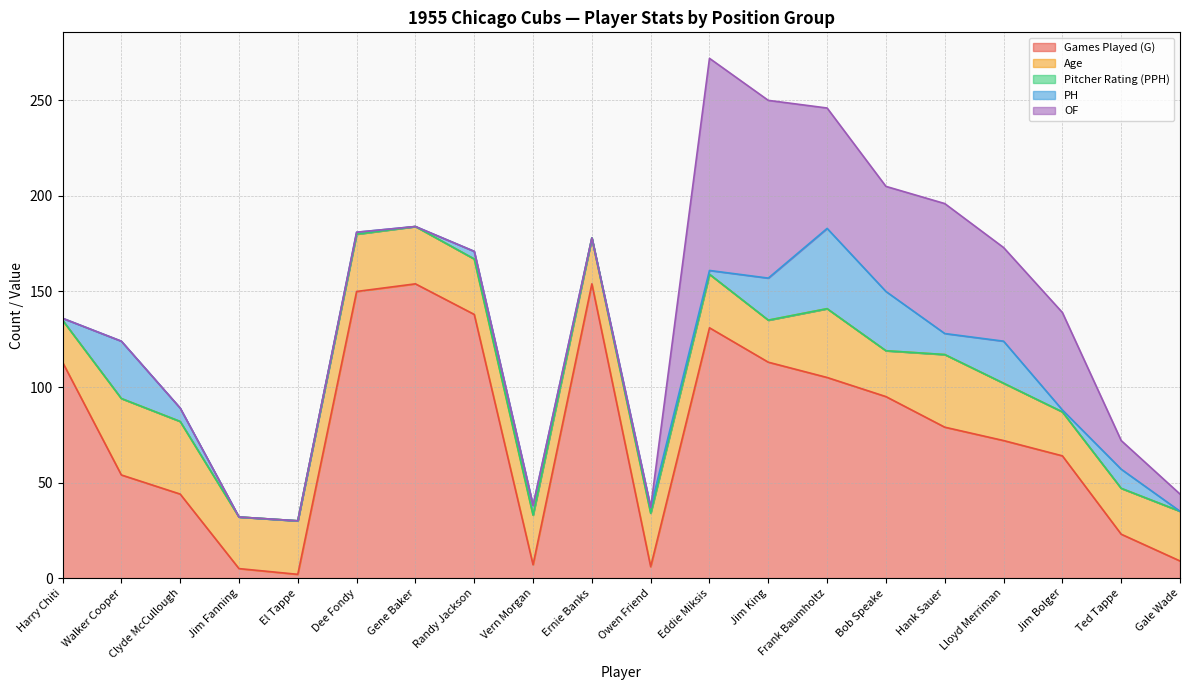

Which category has the lowest value across all series?

Harry Chiti